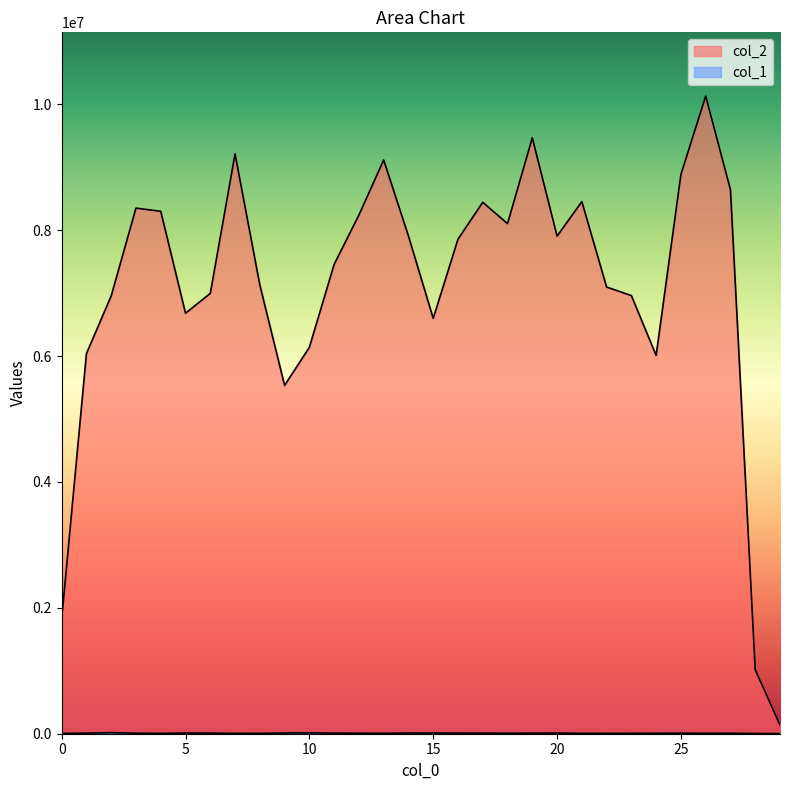

True or false: col_1 and col_2 intersect in this chart.

False